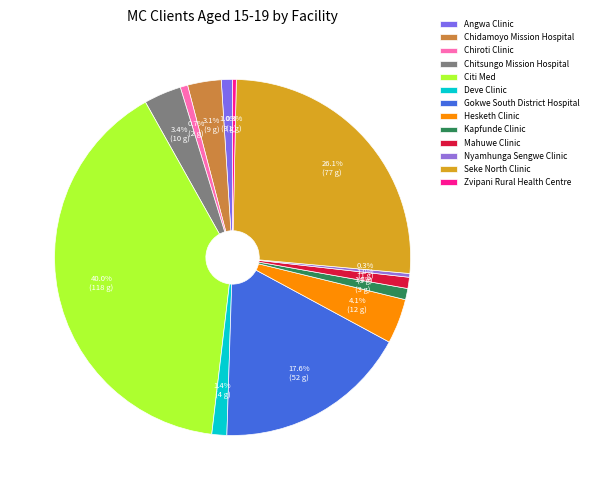

To the nearest percent, what percentage of the pie is Chidamoyo Mission Hospital?

3%